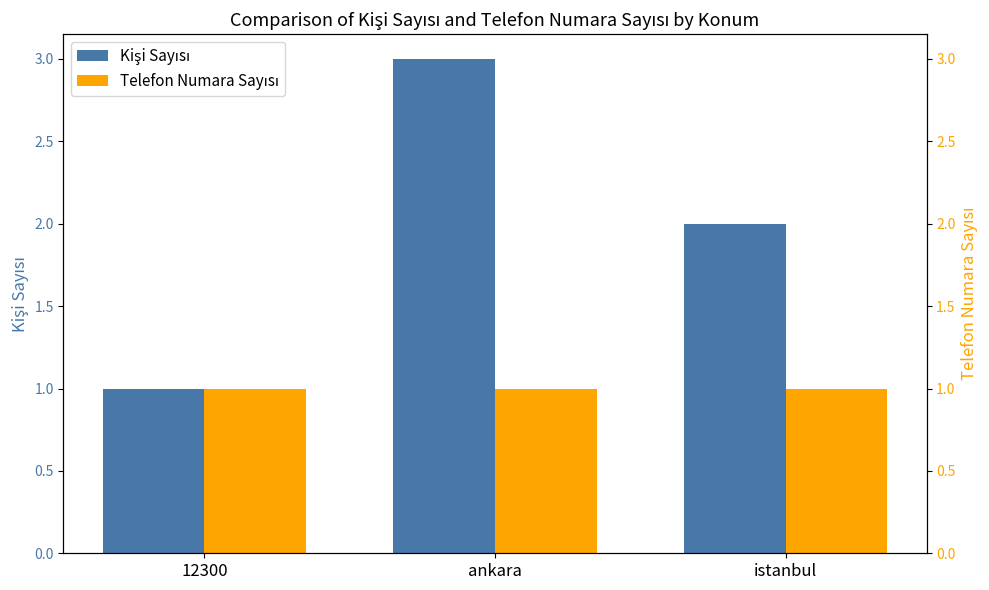

What are all the series names shown in the legend?

Kişi Sayısı, Telefon Numara Sayısı